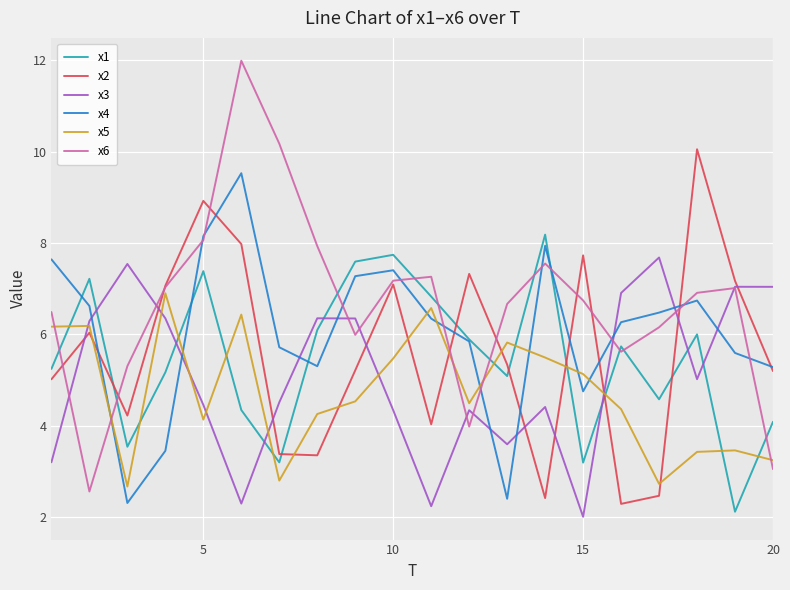

What are all the series names shown in the legend?

x1, x2, x3, x4, x5, x6